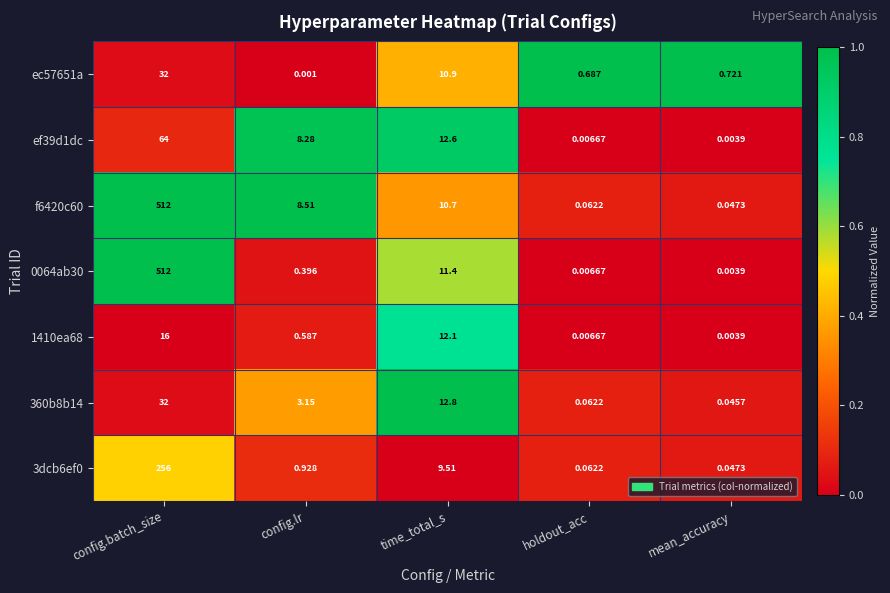

At which category is the sum across all series the highest?

config.batch_size